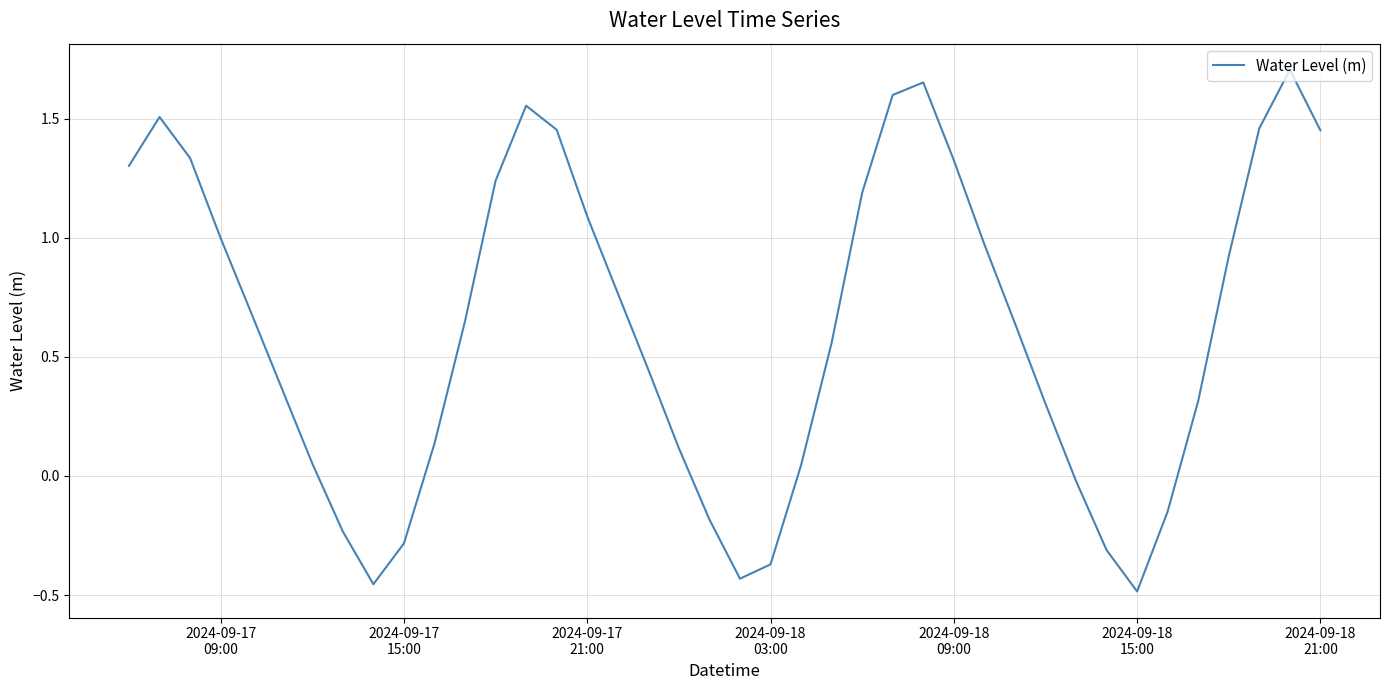

What is the difference between the maximum and minimum values?

2.2